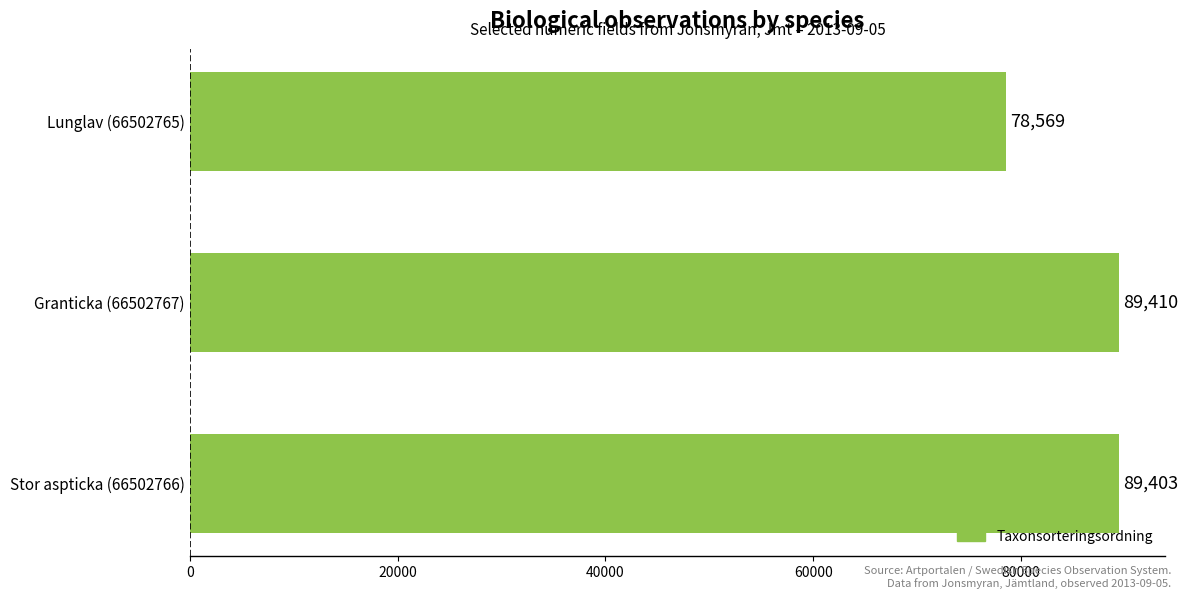

What is the ratio of the value at Granticka (66502767) to the value at Lunglav (66502765)?

1.1